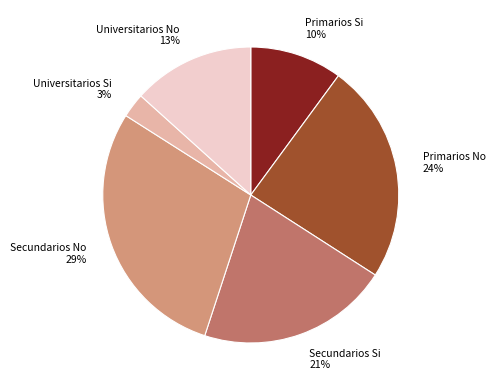

Do Universitarios No and Primarios No together represent more than half of the pie?

No